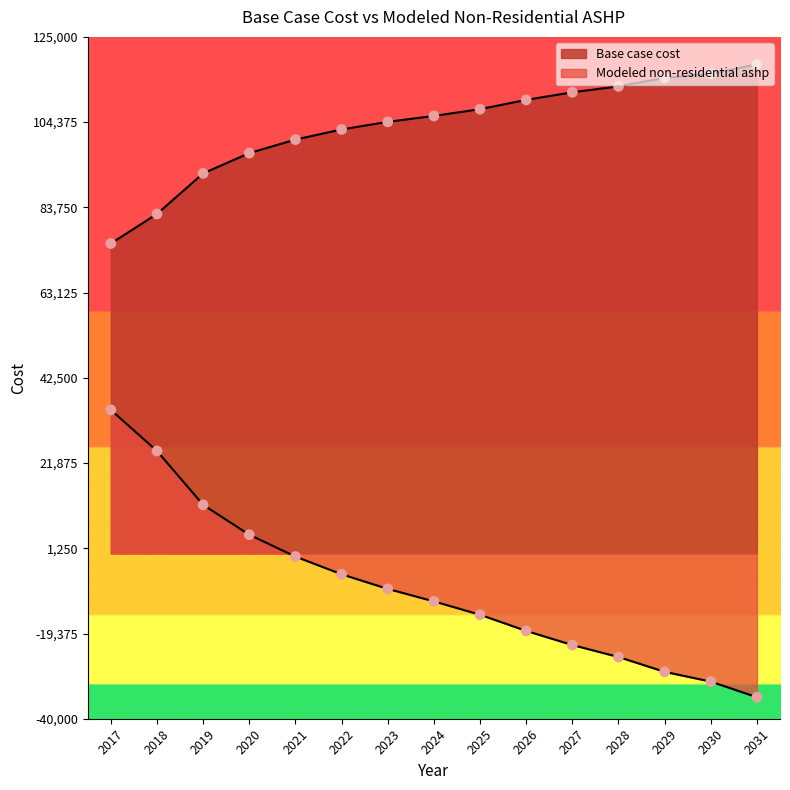

What are all the series names shown in the legend?

Base case cost, Modeled non-residential ashp